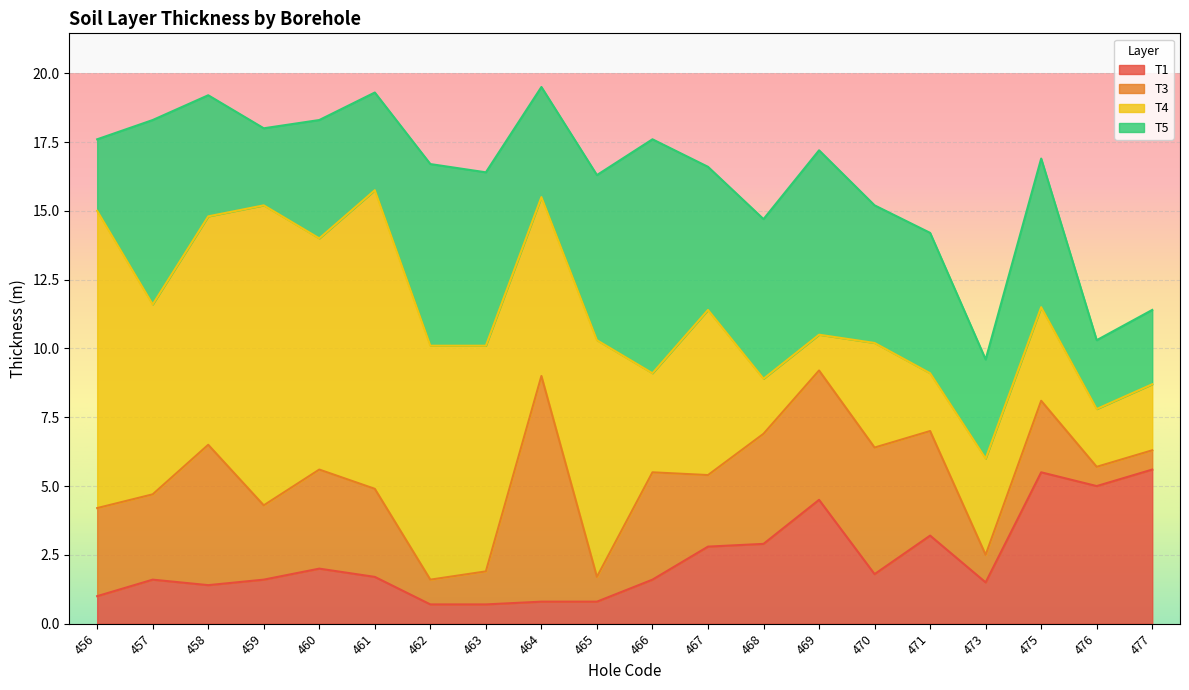

How many data points in T3 are above 3?

11